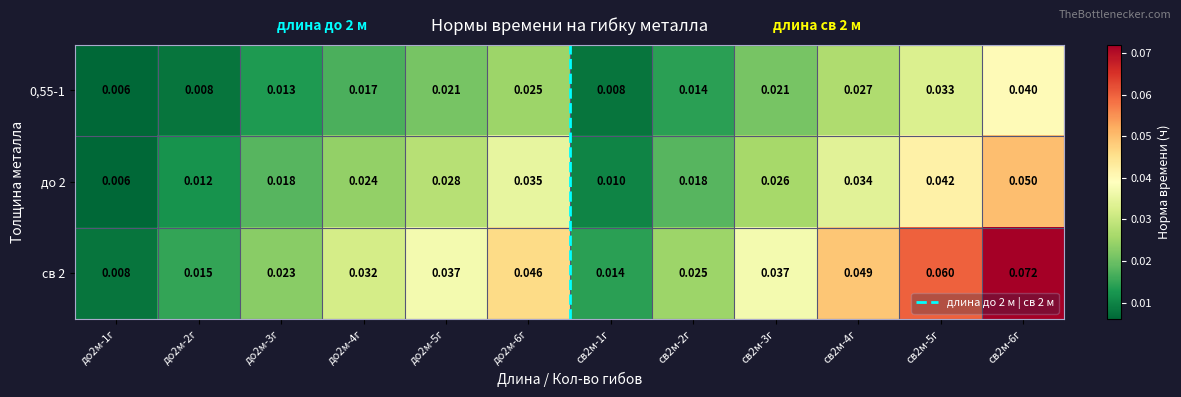

What is the total value across all series at св2м-6г?

0.2